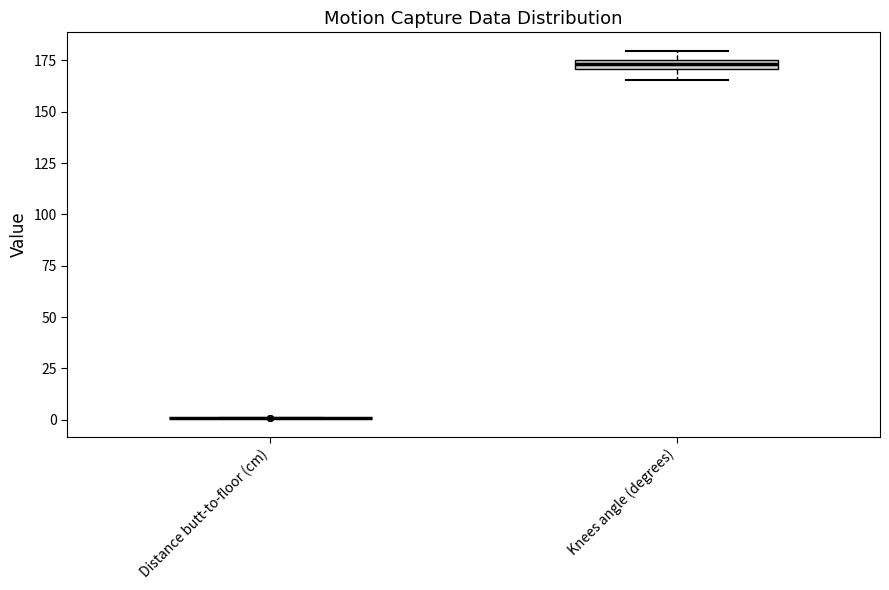

Where does the lower whisker of the box for Knees angle (degrees) end on the y-axis? The values are not printed on the chart, so give them approximately, as read against the axis.

165